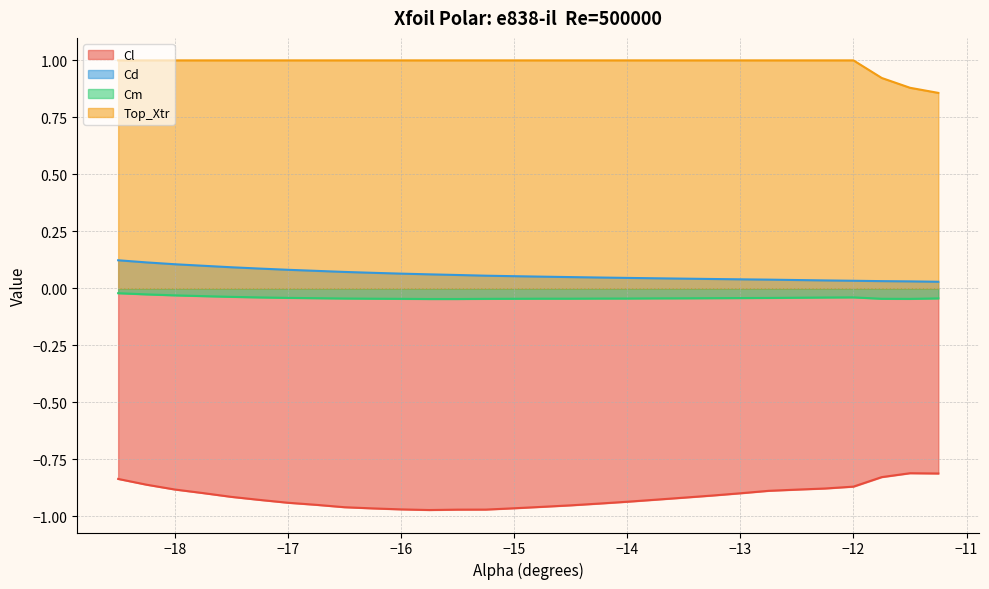

True or false: Cm and Cl intersect in this chart.

False